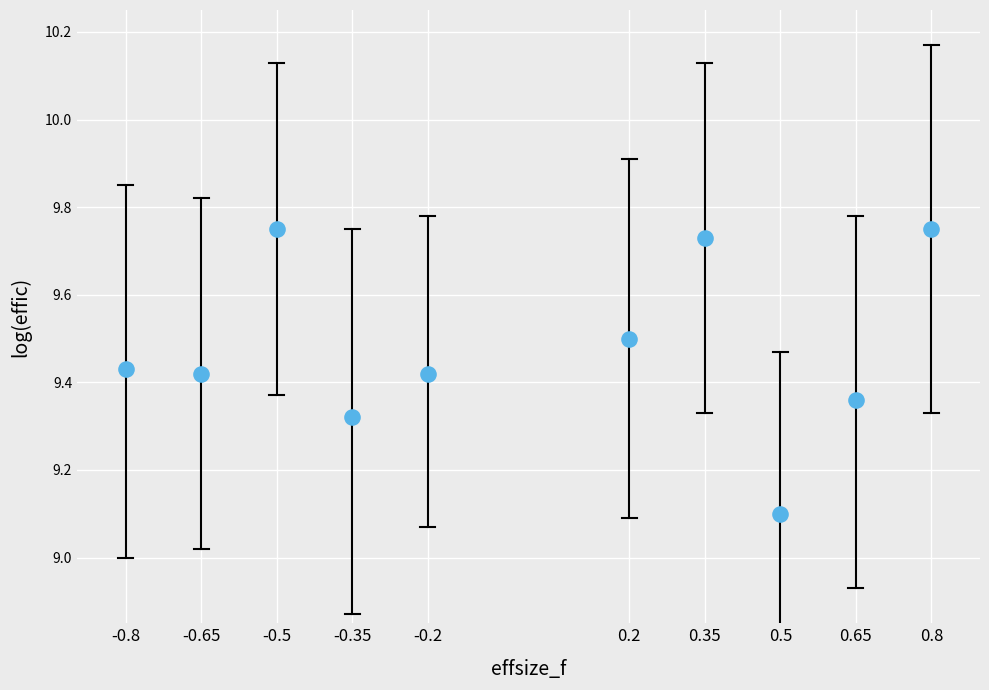

What Y value in the scatter plot is closest to 9?

9.1